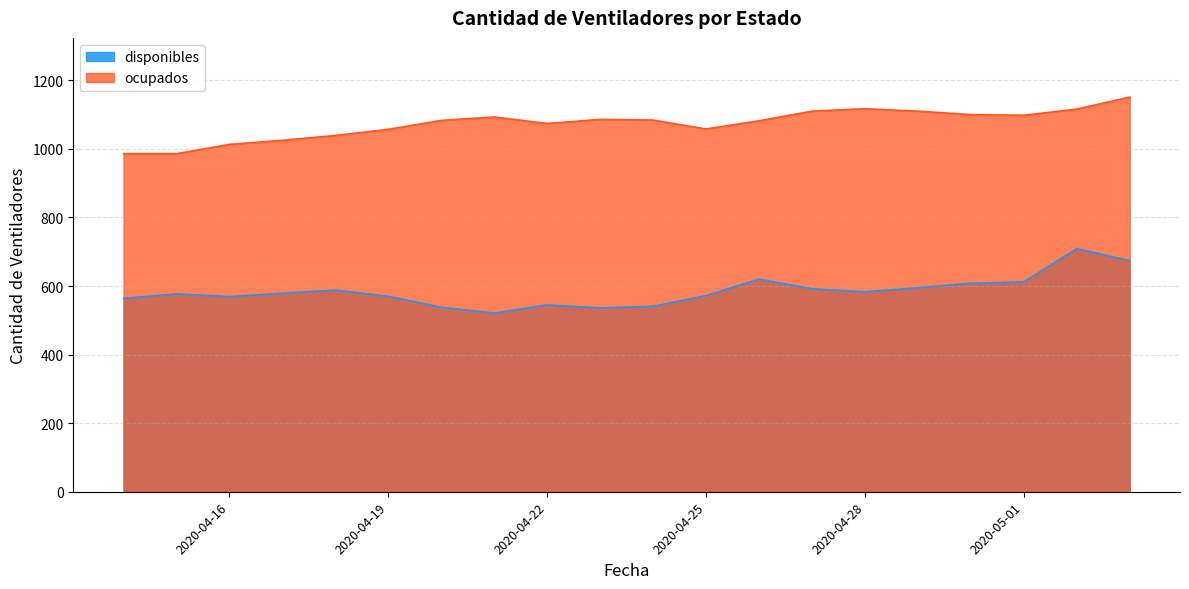

What is the value of the disponibles point at the 18th from the left?

612